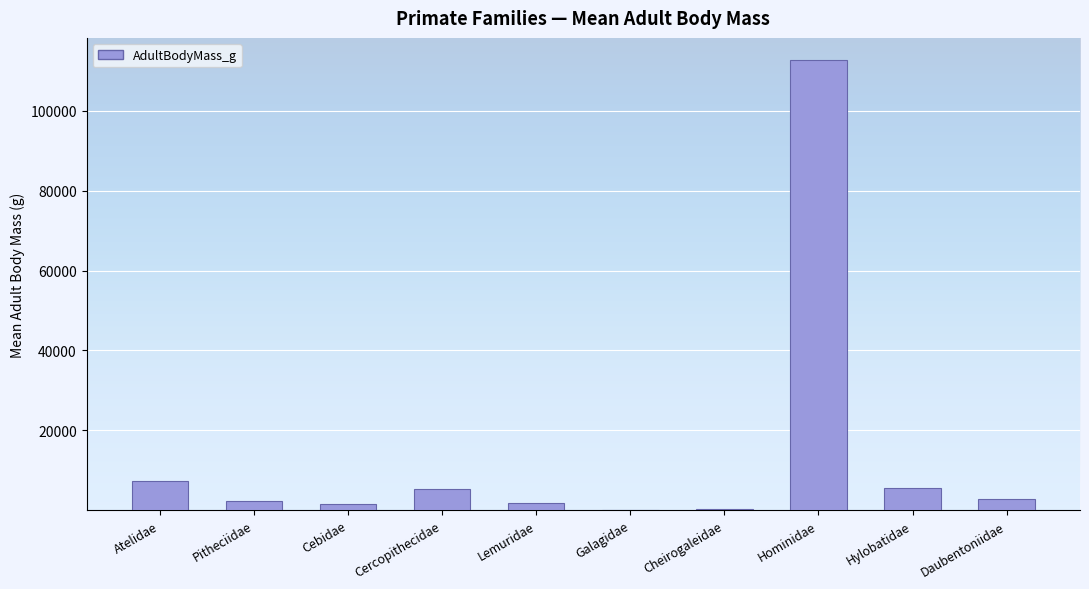

What is the approximate value at Hylobatidae?

5560.5